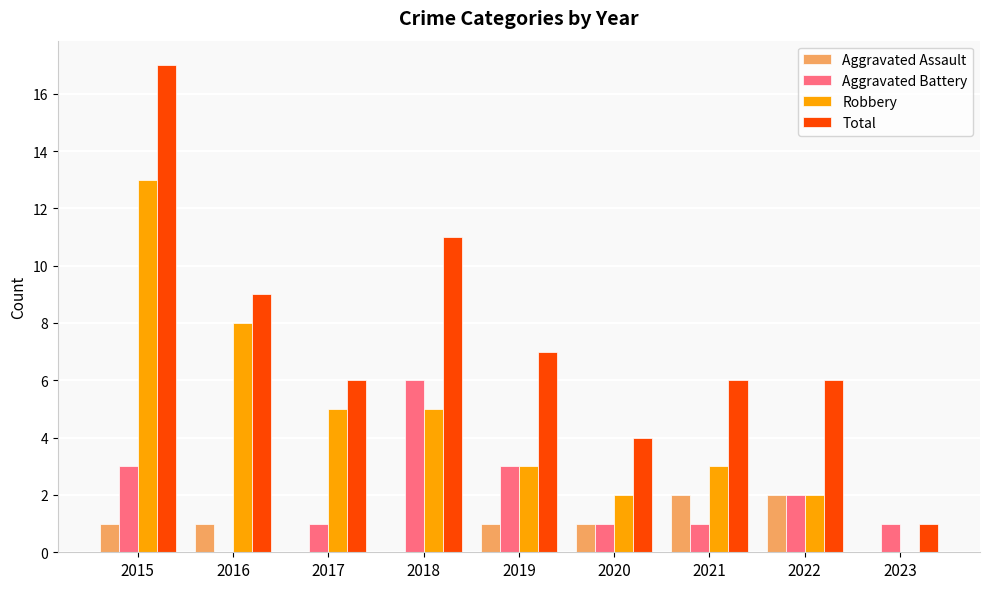

Does the chart contain stacked bars?

No